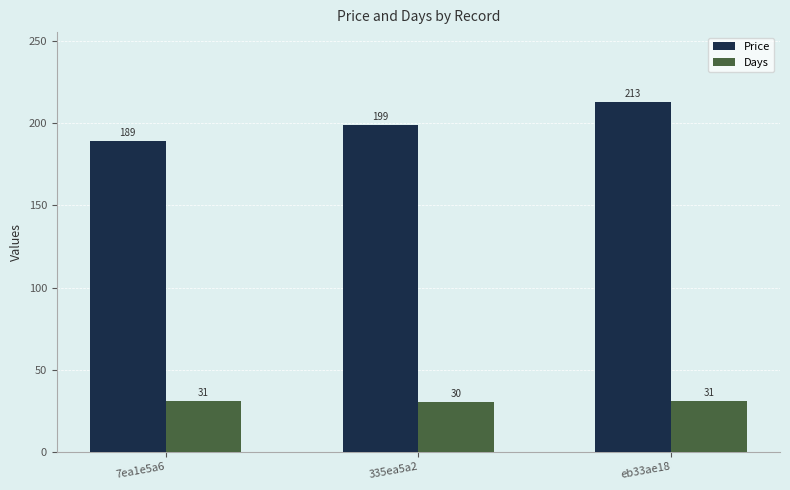

True or false: Price has a value of 213 at eb33ae18.

True